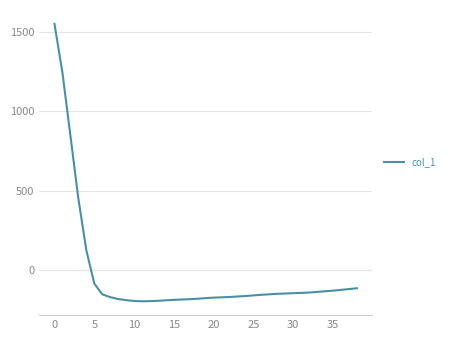

What is the greatest value displayed?

1551